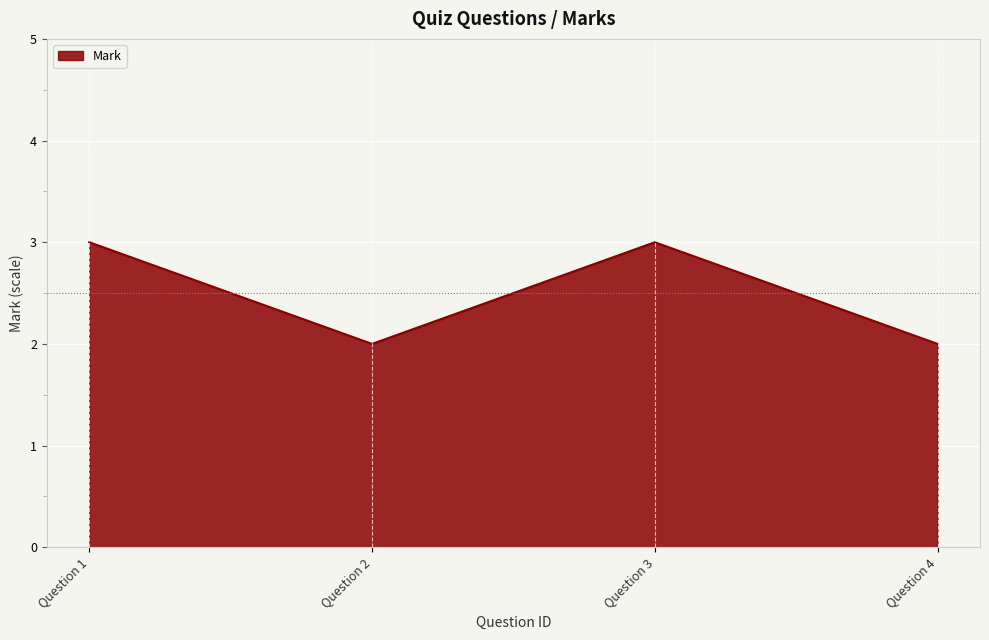

Where is the first local maximum?

Question 3